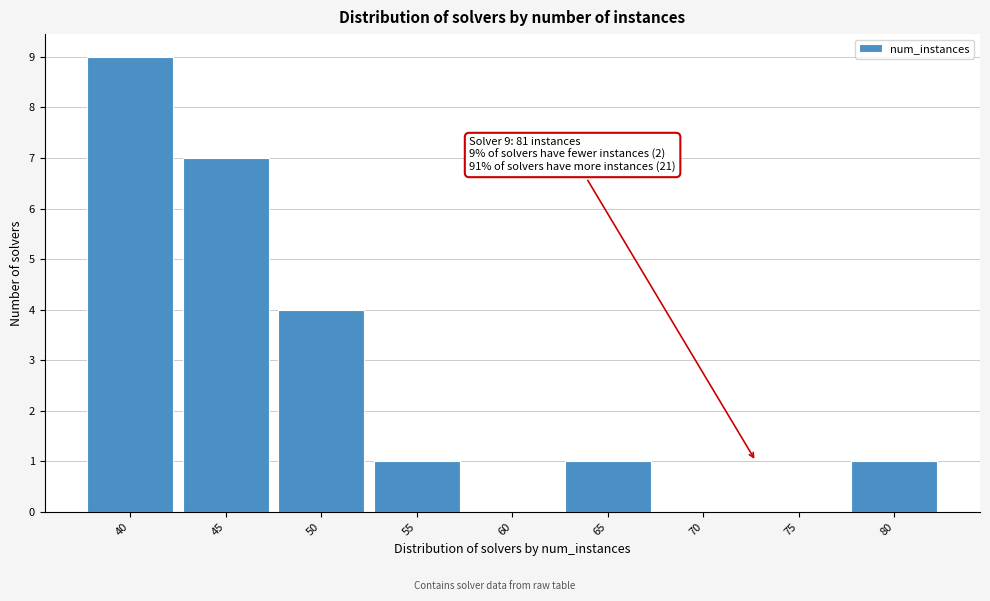

Reading right to left, transcribe all the data shown in this chart.

80=1	75=0	70=0	65=1	60=0	55=1	50=4	45=7	40=9